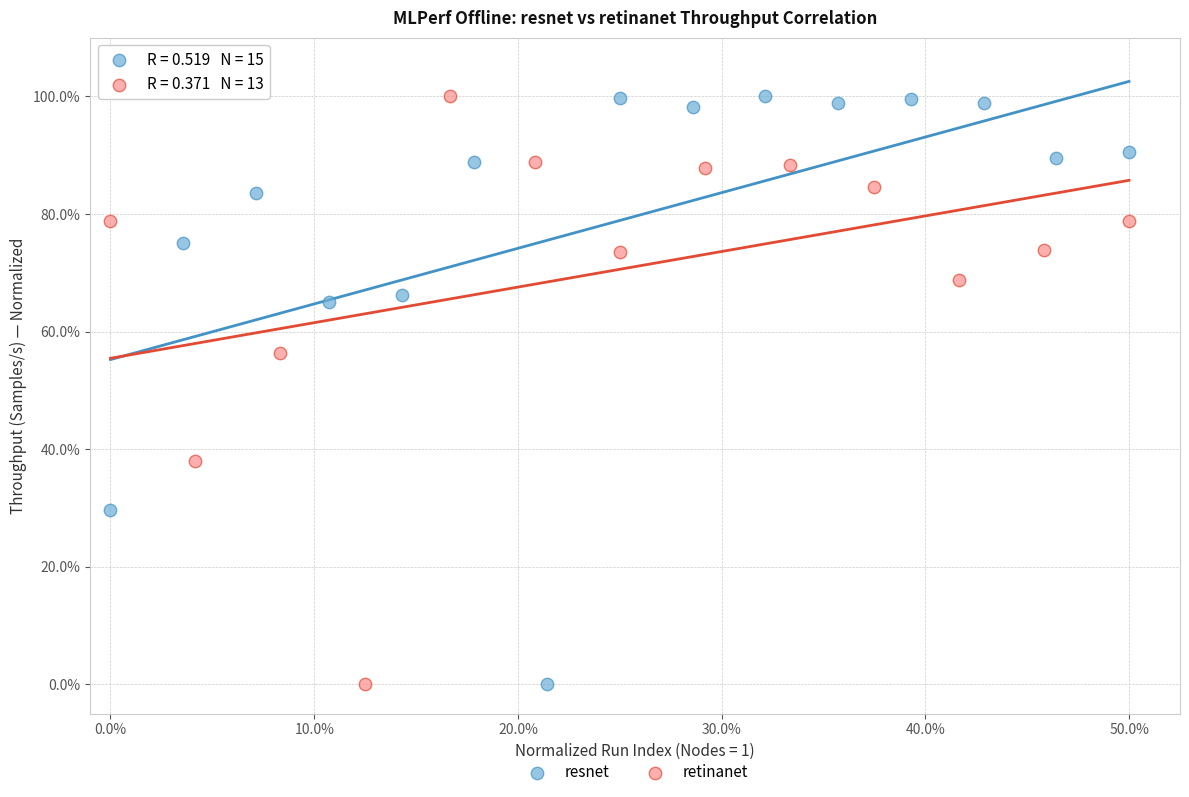

What are all the series names shown in the legend?

resnet, retinanet